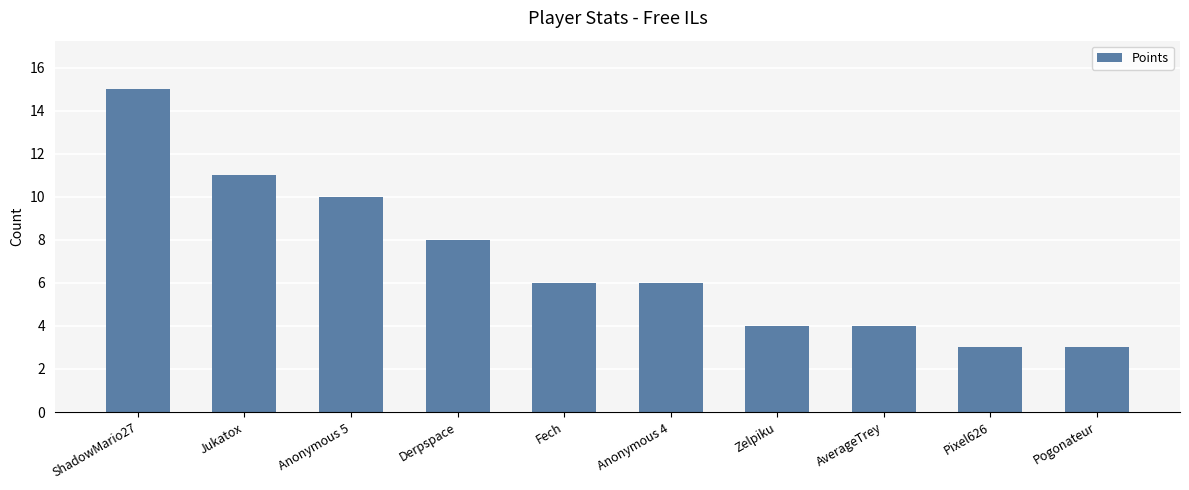

What is the difference between the values at Zelpiku and Fech?

2